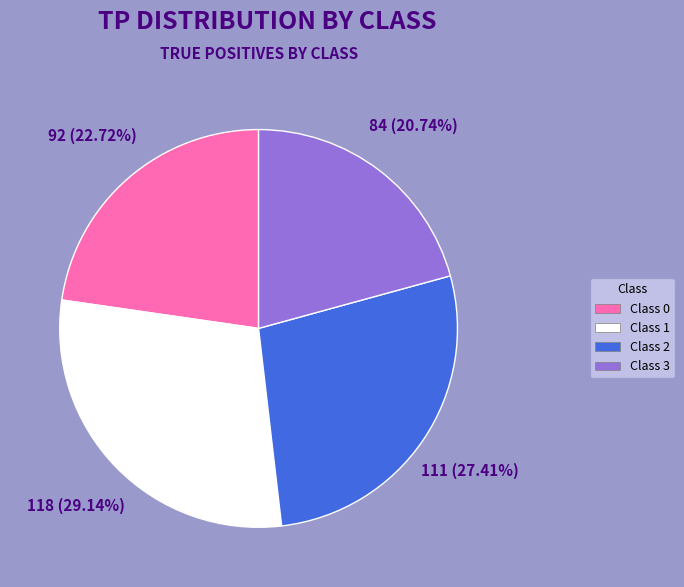

Is there a majority slice in this chart?

No